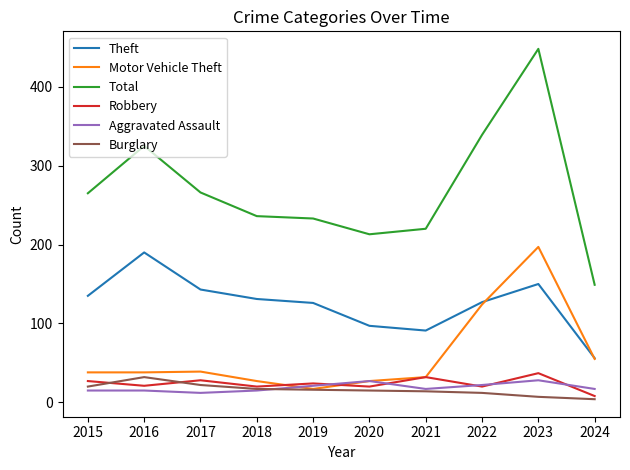

What is the highest value of the Theft series?

190